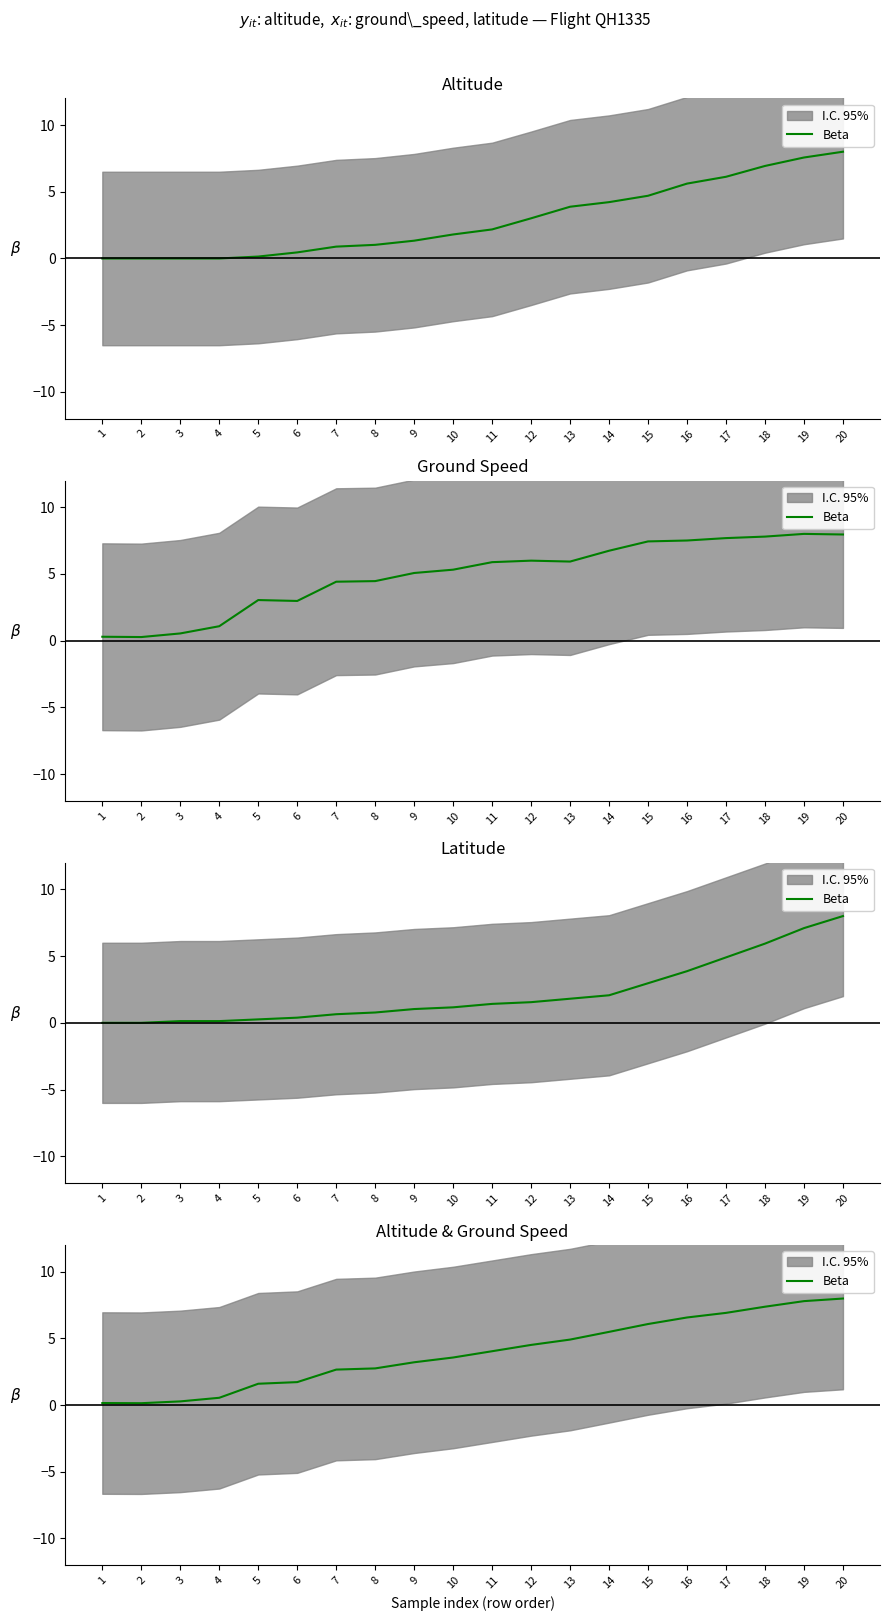

Where does the data first go above 4?

11